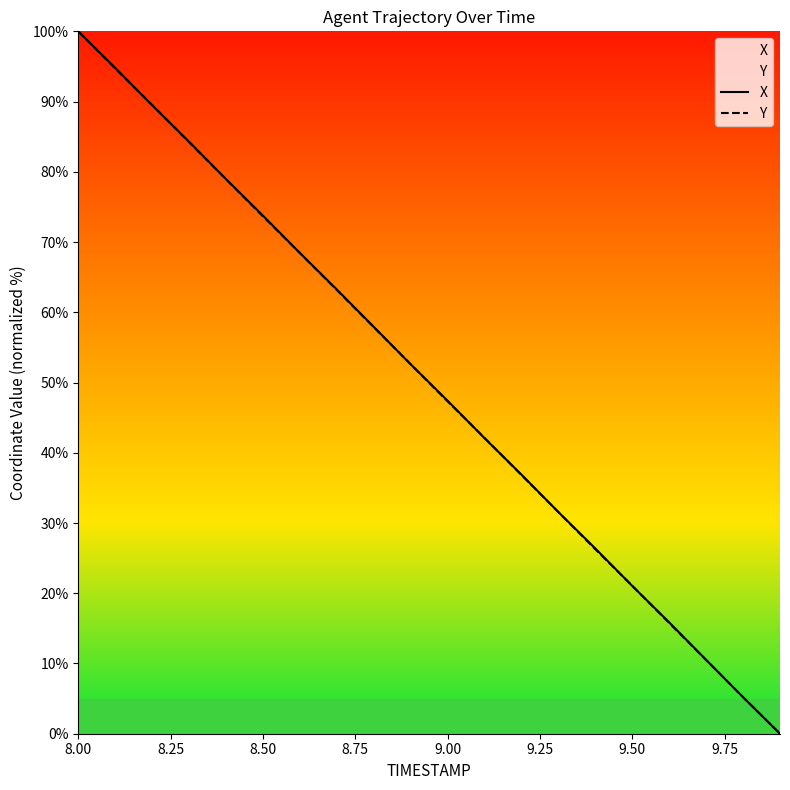

Which series ends up on top after the final intersection of X and Y?

Y